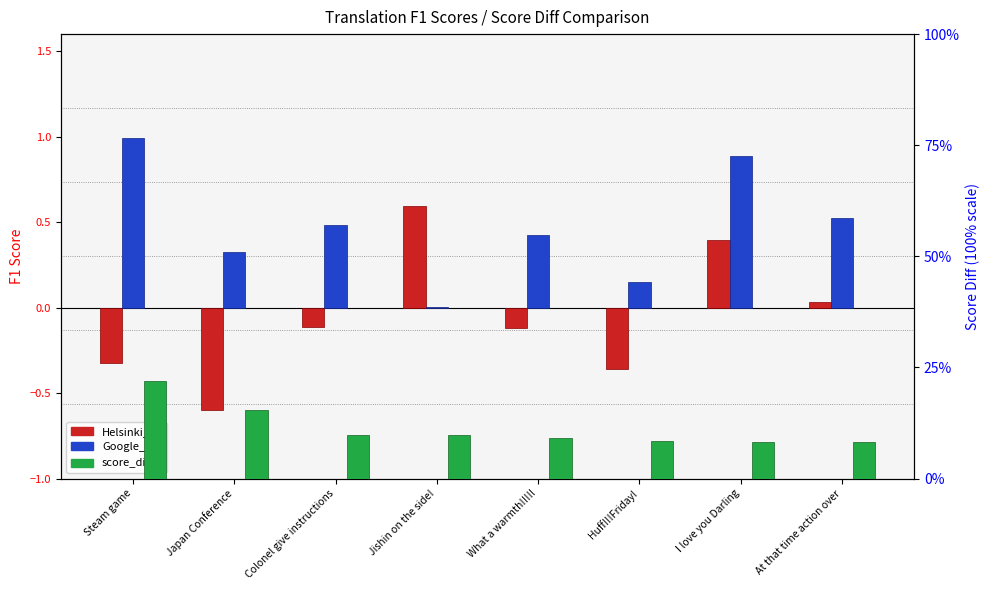

What are all the series names shown in the legend?

Helsinki_F1, Google_F1, score_diff